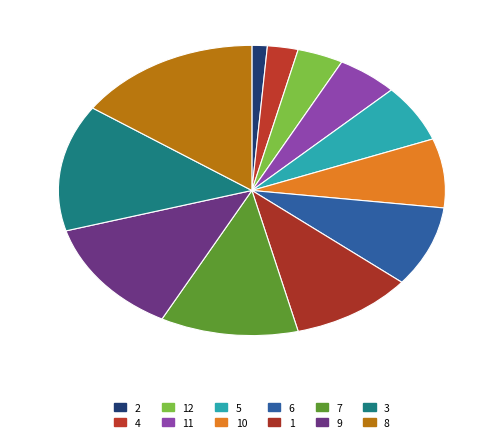

Count the number of slices in the pie.

12